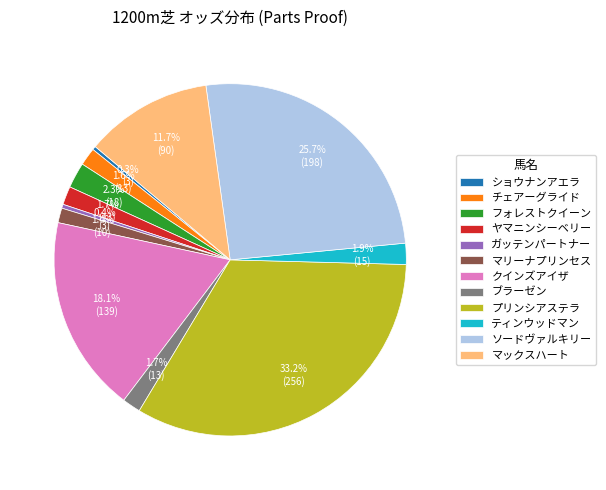

Between チェアーグライド and ショウナンアエラ, which is larger?

チェアーグライド